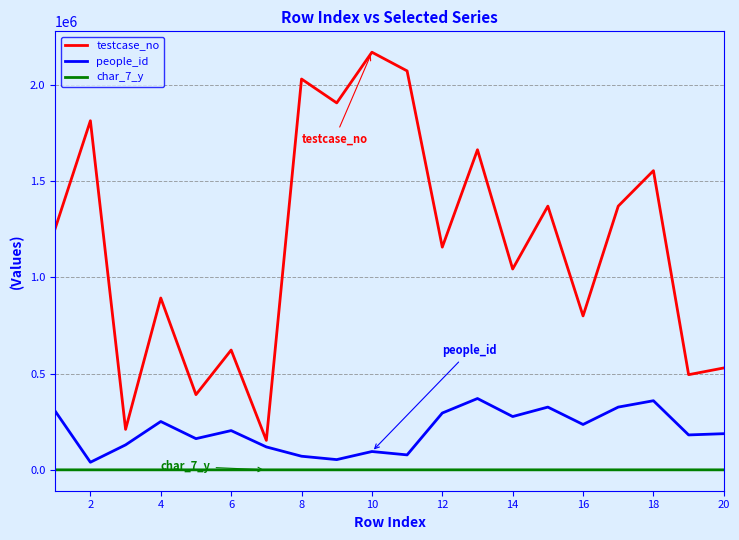

True or false: testcase_no and char_7_y intersect in this chart.

False